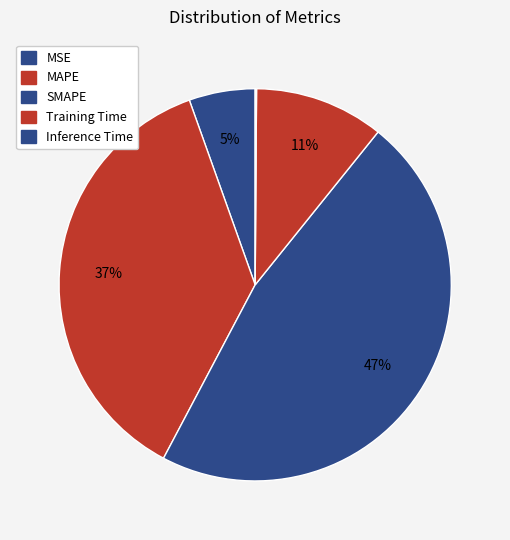

Which slice is the smallest?

Inference Time